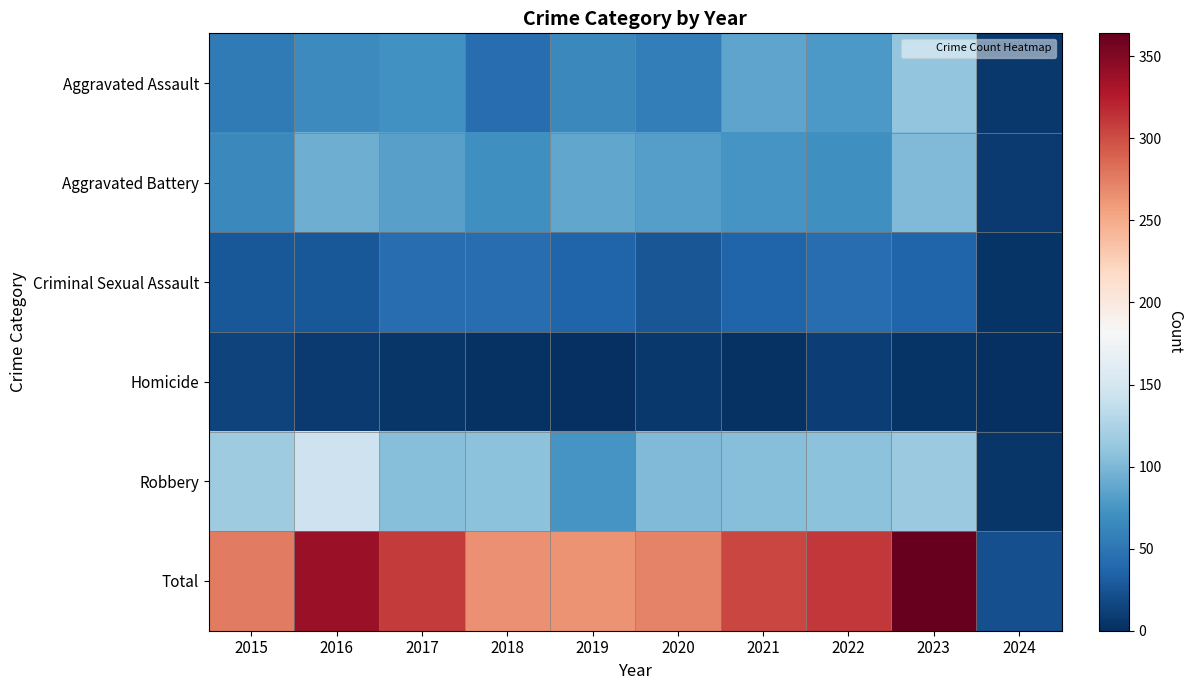

At how many categories does at least one series exceed 346?

1